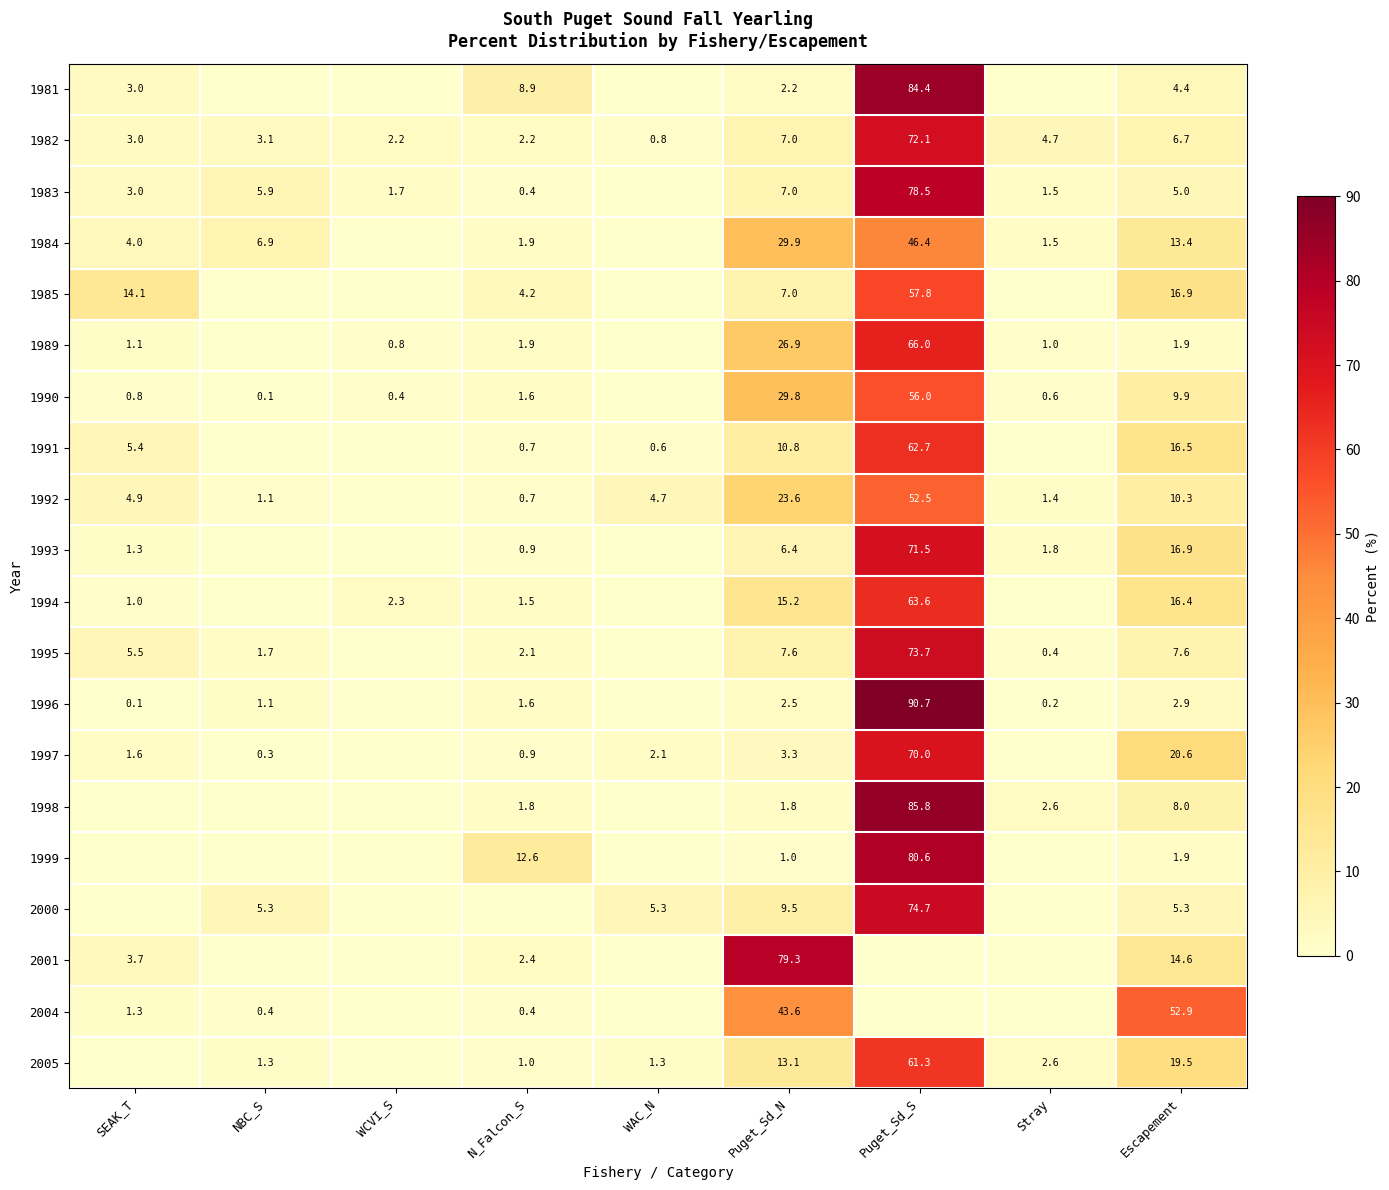

List the series in order of their peak value, highest first.

1996, 1998, 1981, 1999, 2001, 1983, 2000, 1995, 1982, 1993, 1997, 1989, 1994, 1991, 2005, 1985, 1990, 2004, 1992, 1984